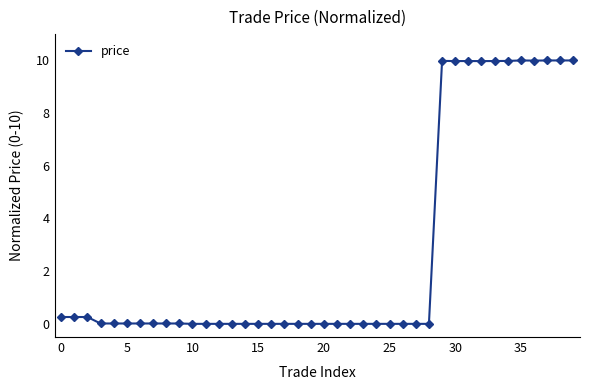

What is the value of the 37th point from the left?

10.0